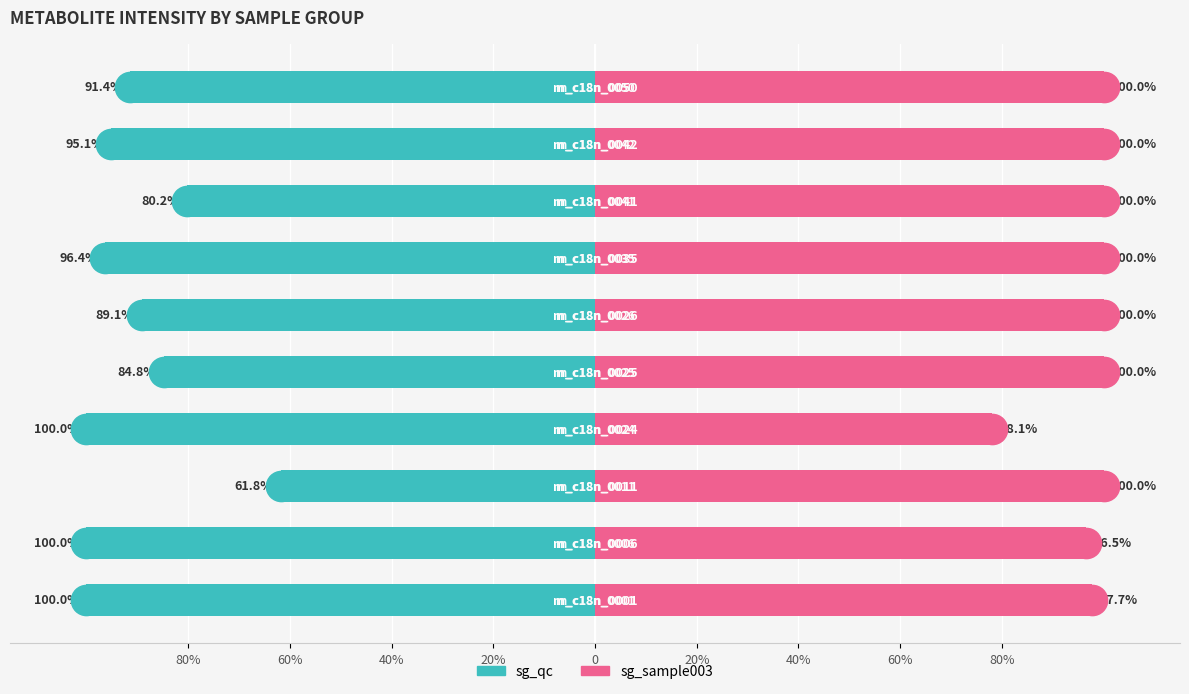

Which series has the largest total across all categories?

sg_sample003